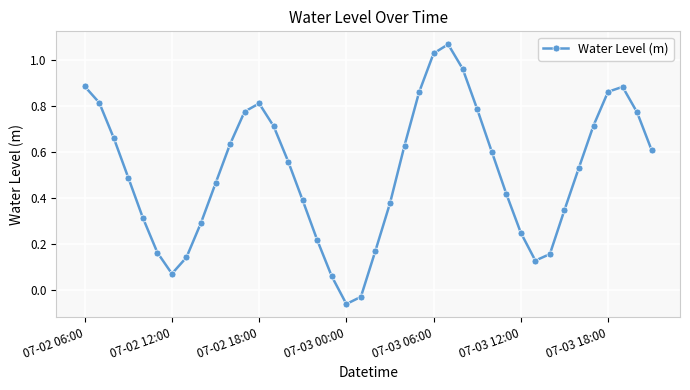

What is the sum of all values?

20.5